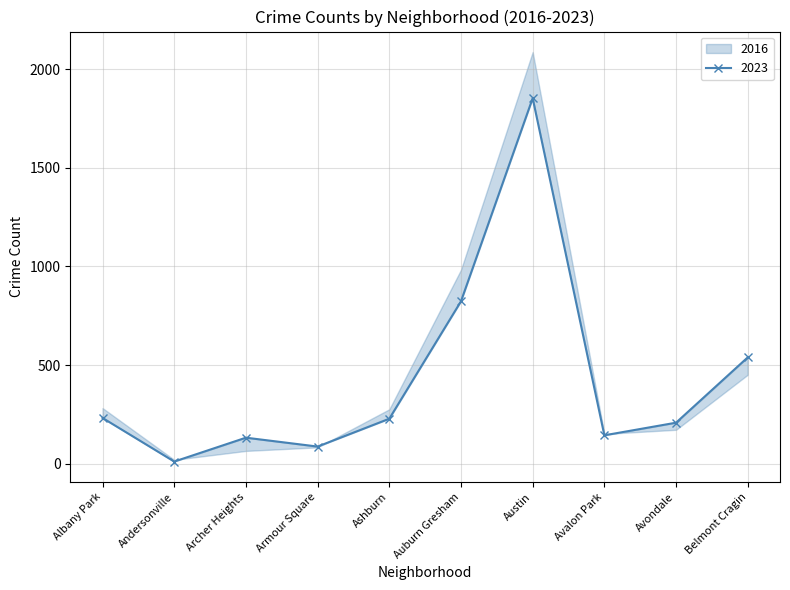

What is the label of the 8th point from the right?

Archer Heights